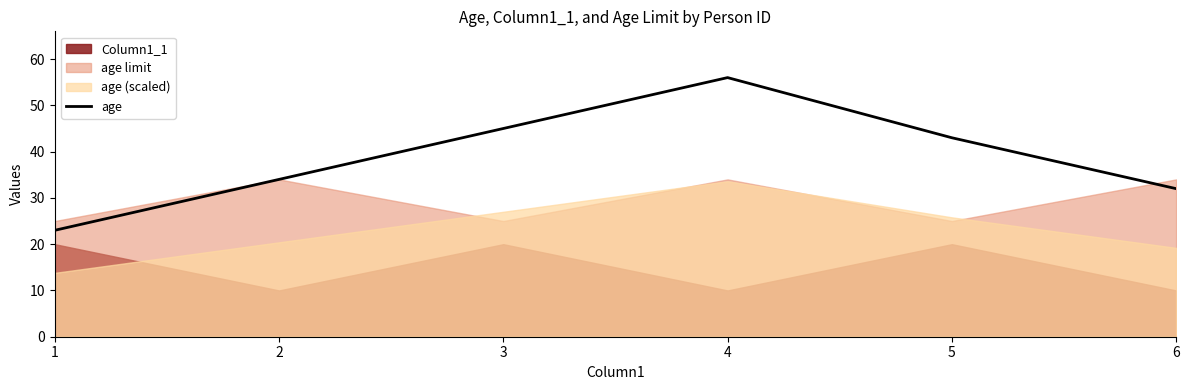

Count the number of categories in the chart.

6